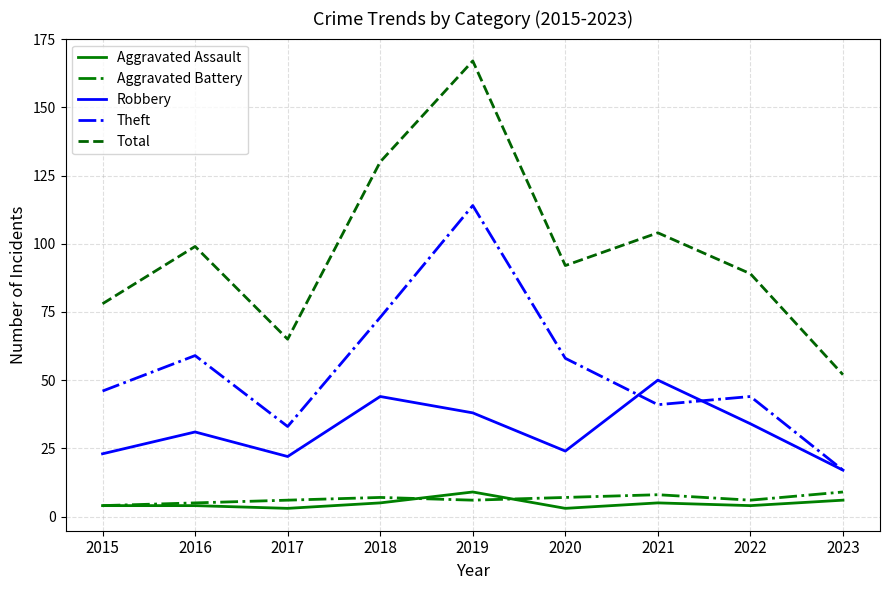

True or false: Robbery has more than 1 points higher than both neighbors.

True